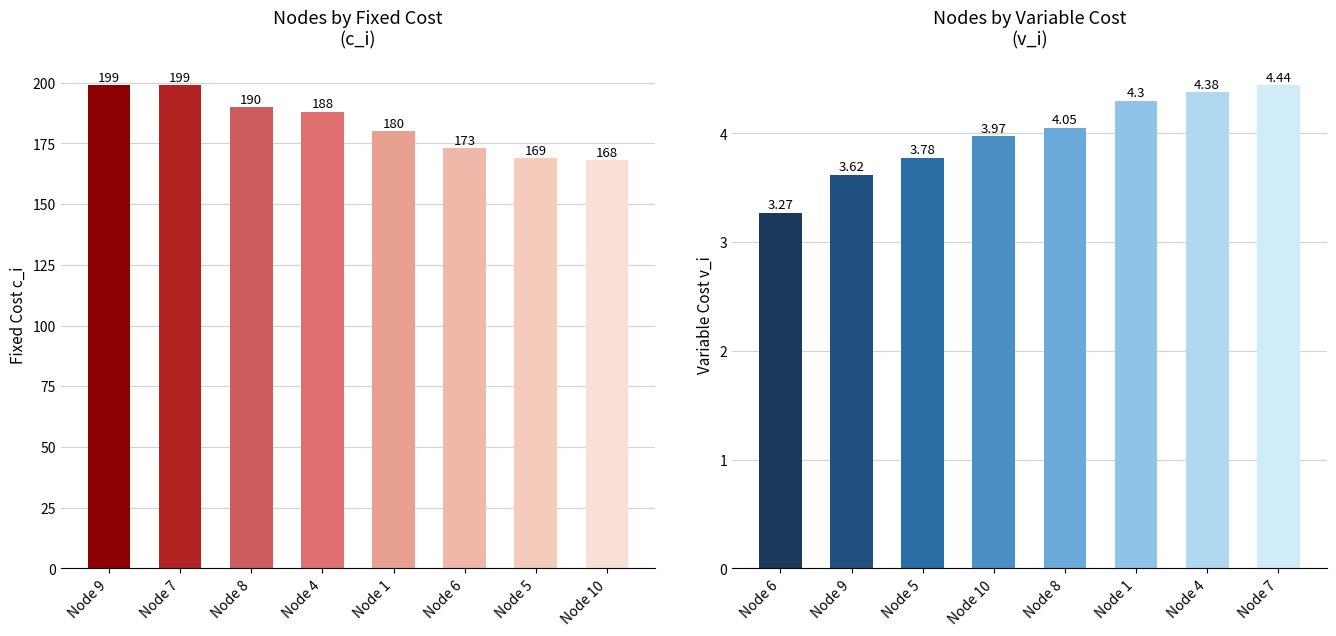

What is the maximum value shown in the chart?

199.0